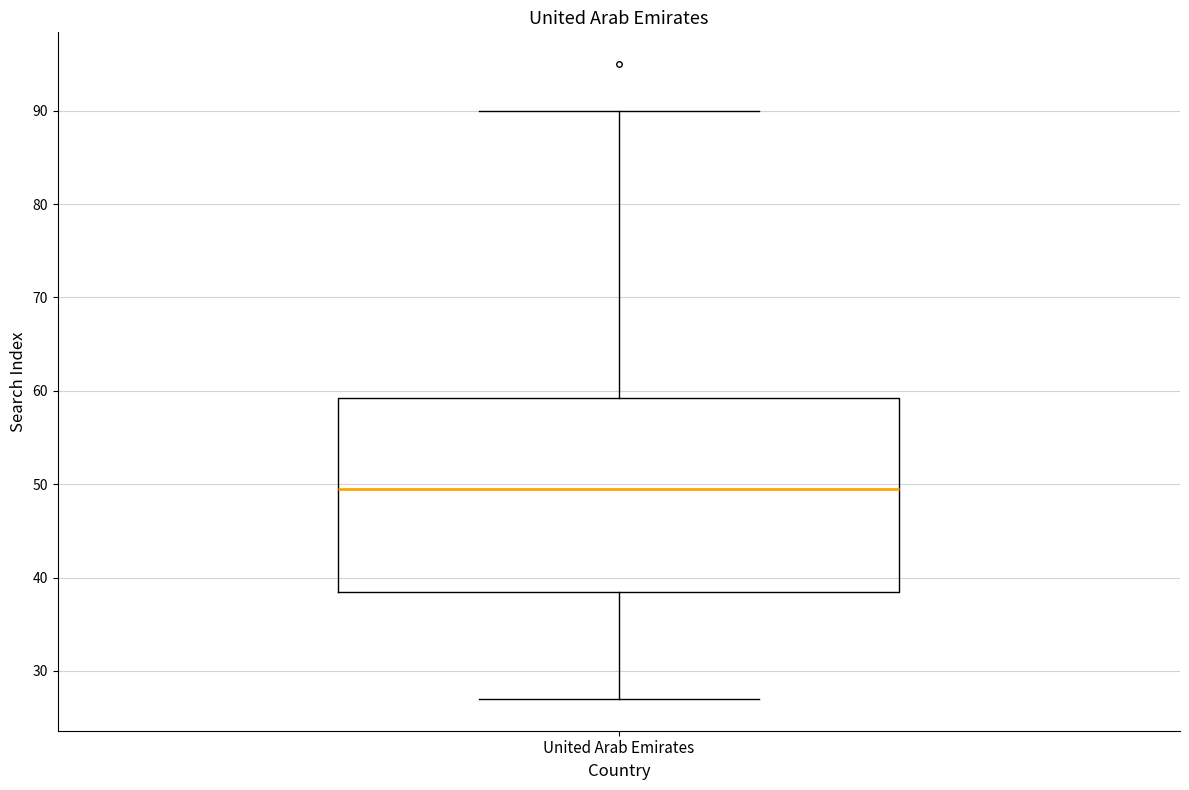

Read this box plot against the y-axis: the position of the median line, the range covered by the box, and the ends of both whiskers. The values are not printed on the chart, so give them approximately, as read against the axis.

median 50, box 39 to 59, whiskers 27 to 90